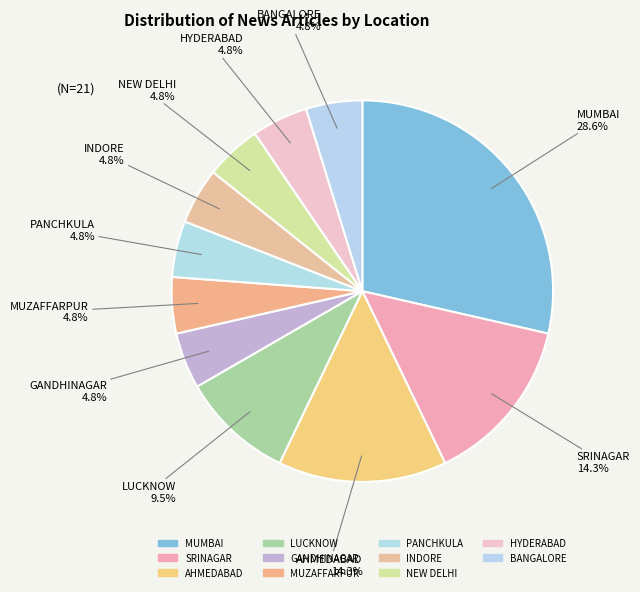

Is MUZAFFARPUR the majority of the pie?

No